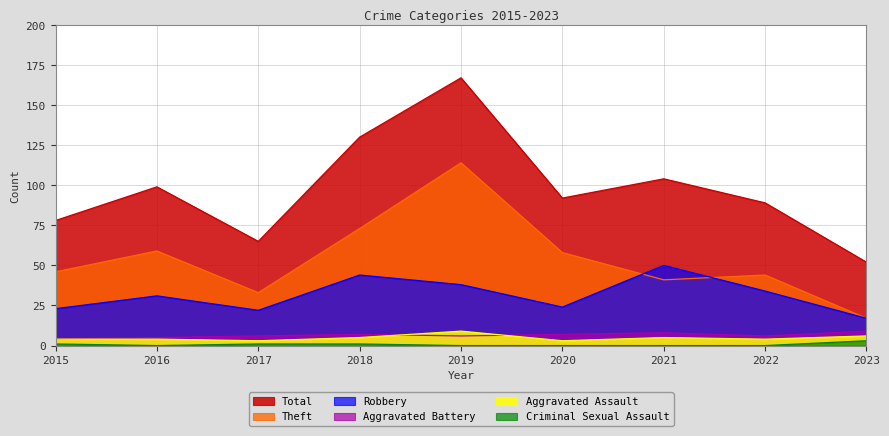

The value of Aggravated Battery at 2019 is 6. True or false?

True